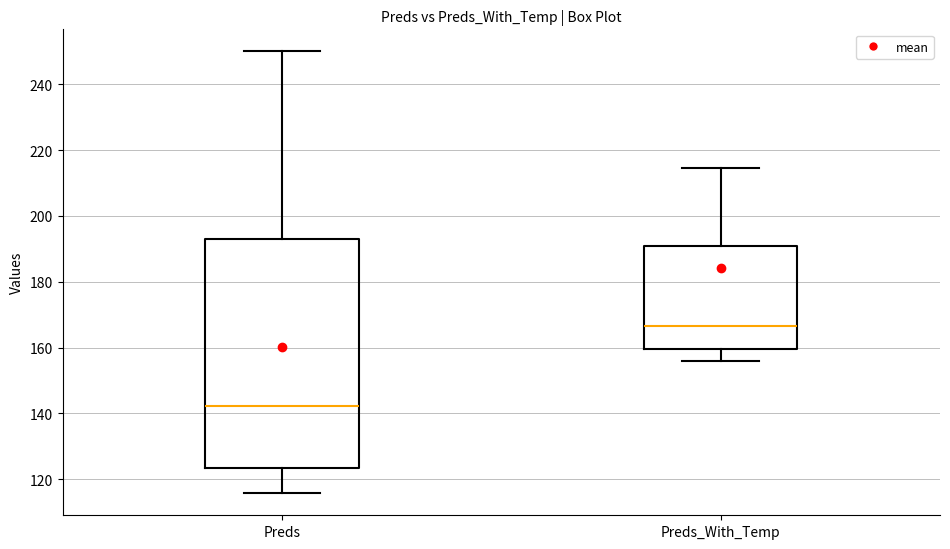

Comparing the boxes themselves (not the whiskers), which one is the tallest?

Preds